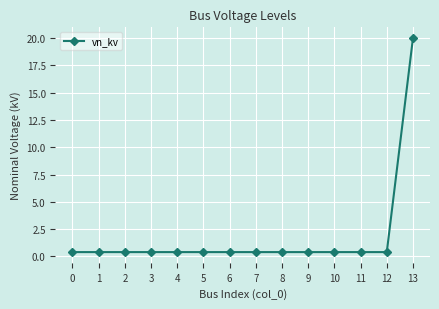

What is the maximum value shown in the chart?

20.0